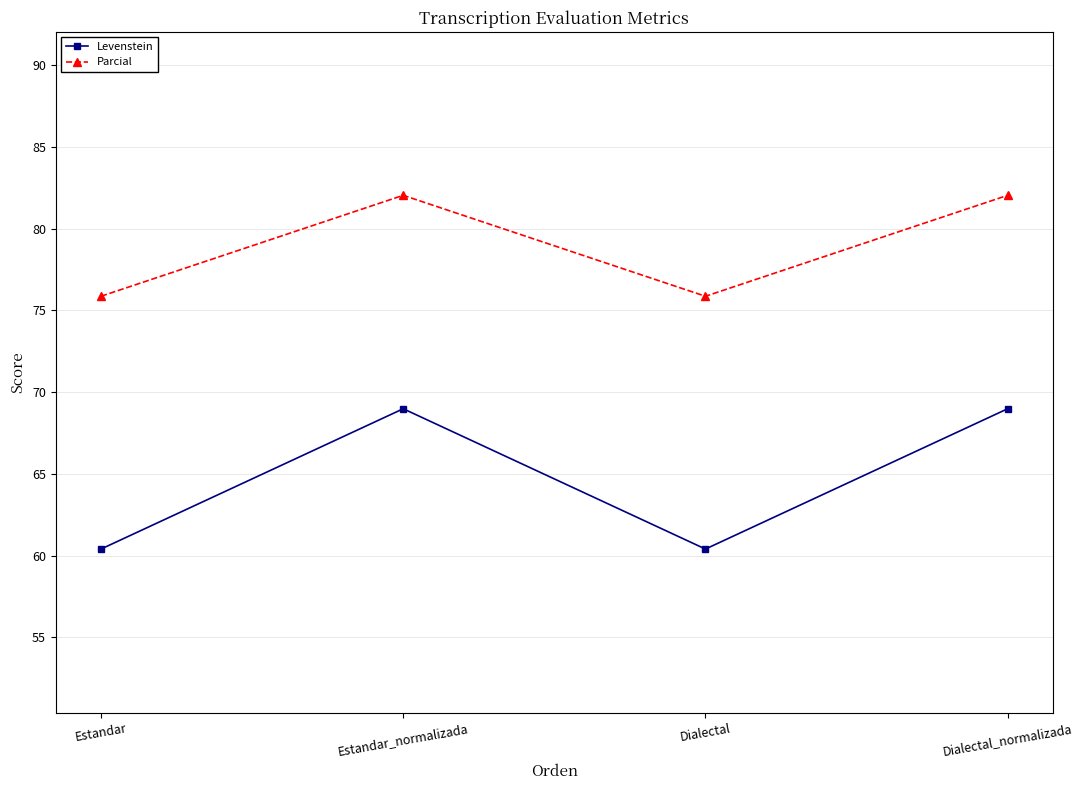

Where is the first local maximum for Parcial?

Estandar_normalizada